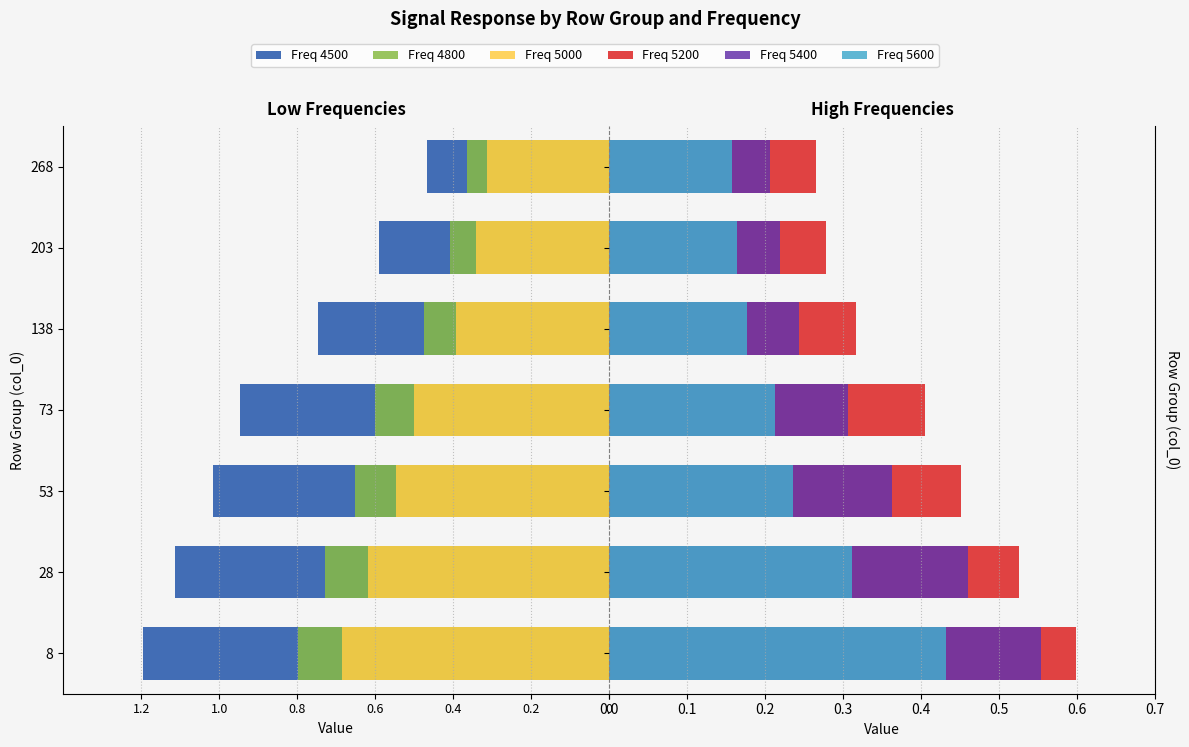

The Freq 5200 series shows 0.7 at 73. True or false?

False